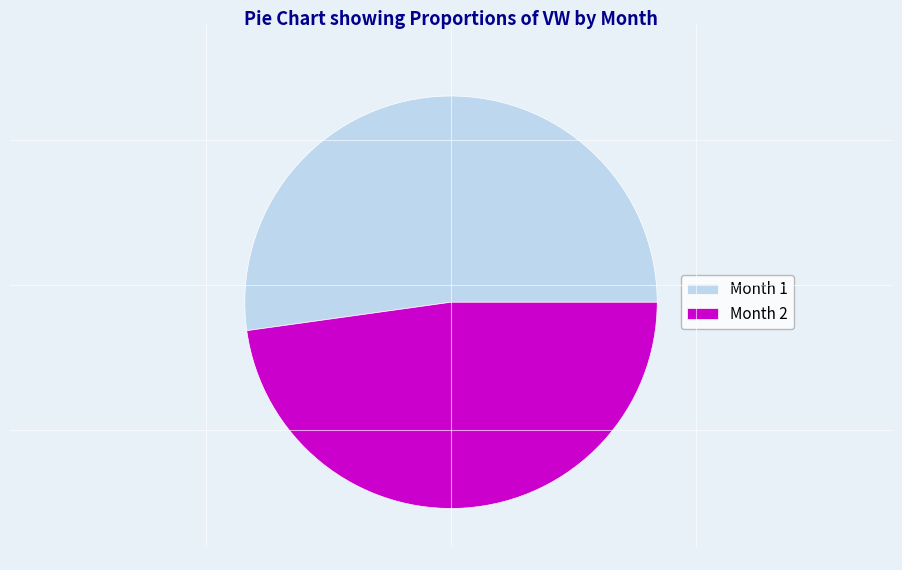

Is it true that Month 2 is 41% of the pie?

False